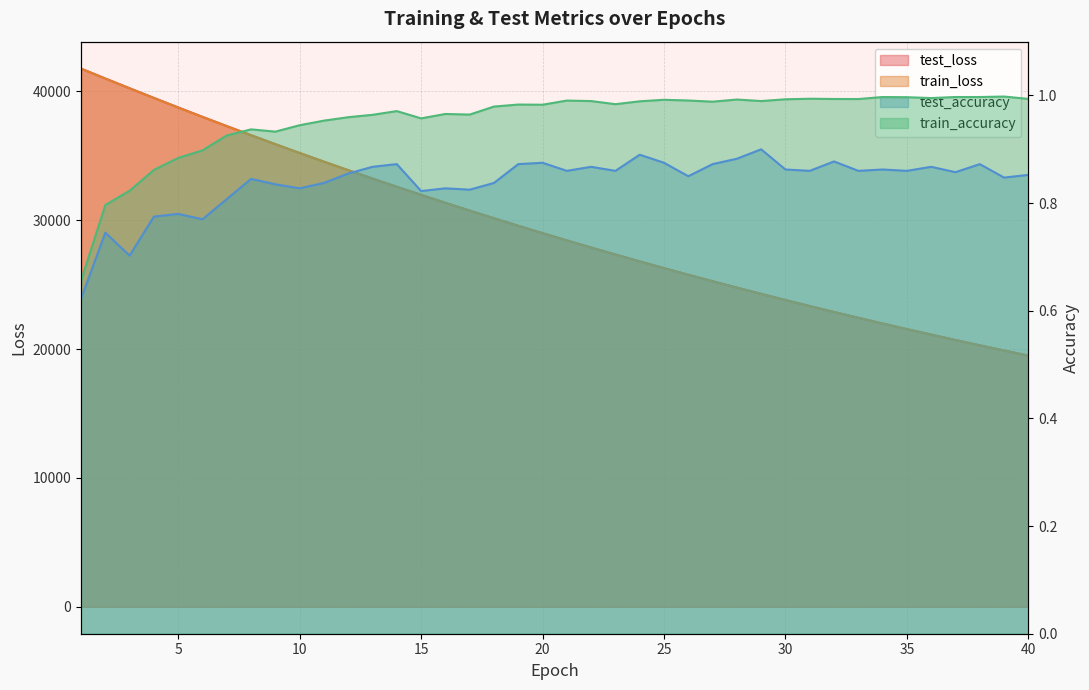

Which has a higher value, 40 or 19?

19